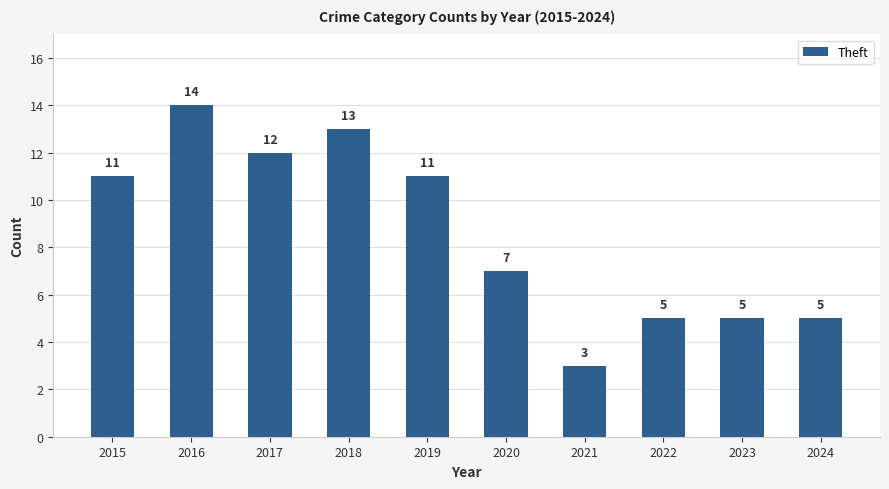

How many categories are shown in the chart?

10